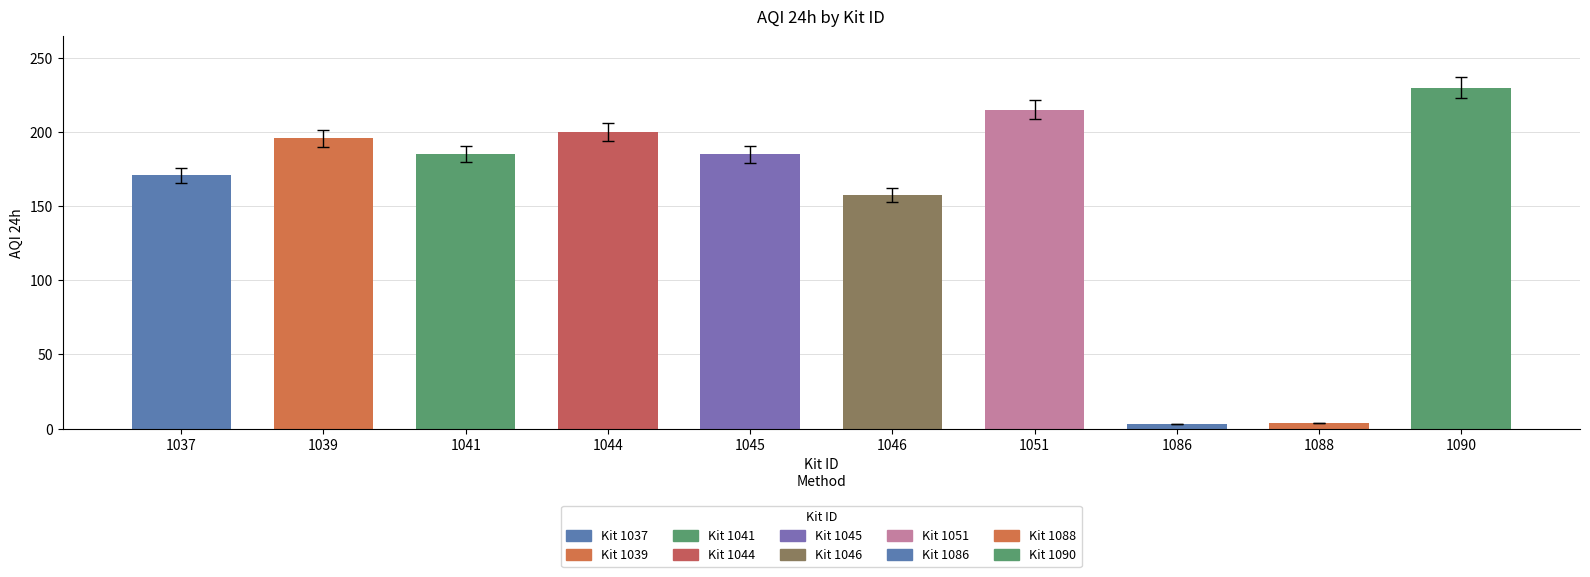

Which has a higher value, 1051 or 1044?

1051